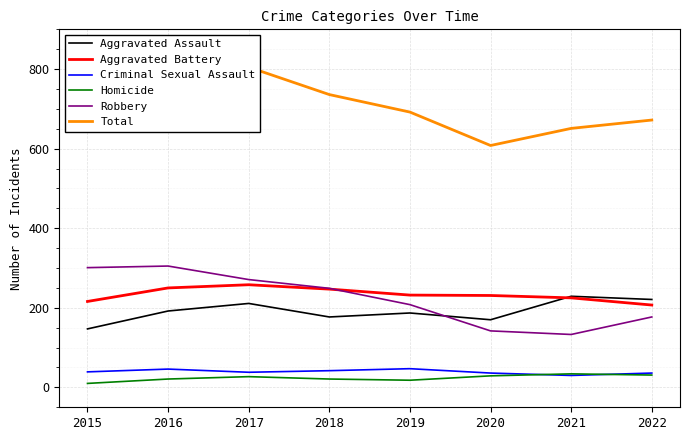

What is the maximum value shown in the chart?

814